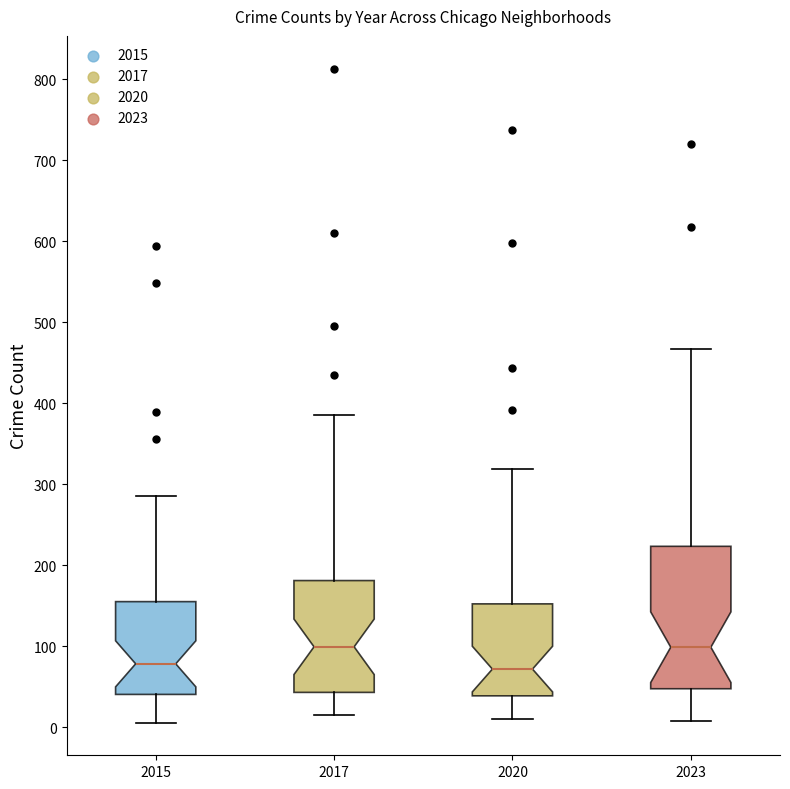

Comparing the boxes themselves (not the whiskers), which one is the tallest?

2023